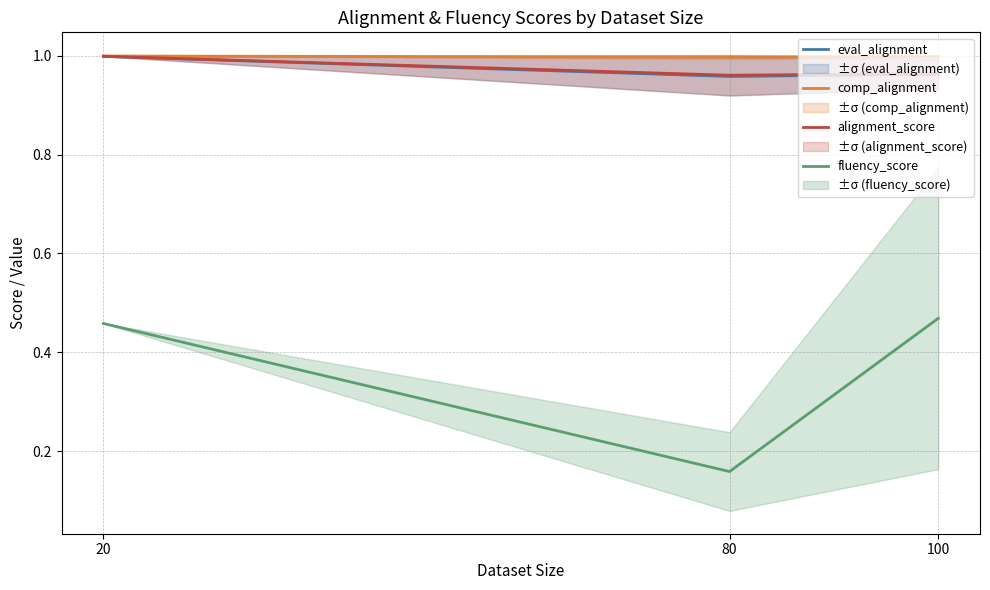

What is the value of the eval_alignment point at the 3rd from the left?

1.0